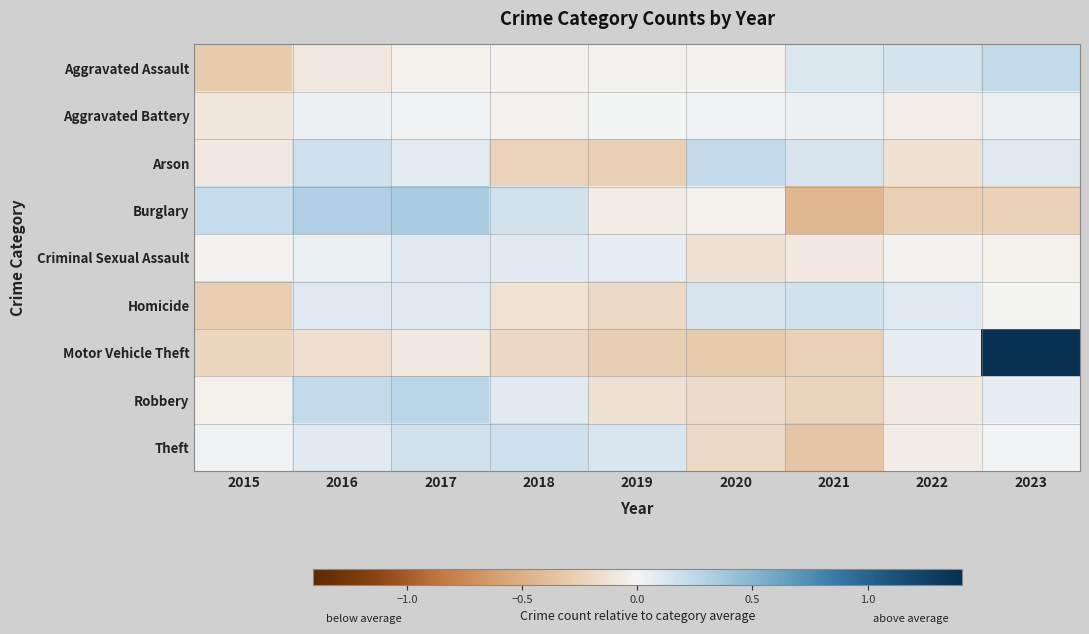

How many categories are shown in the chart?

9